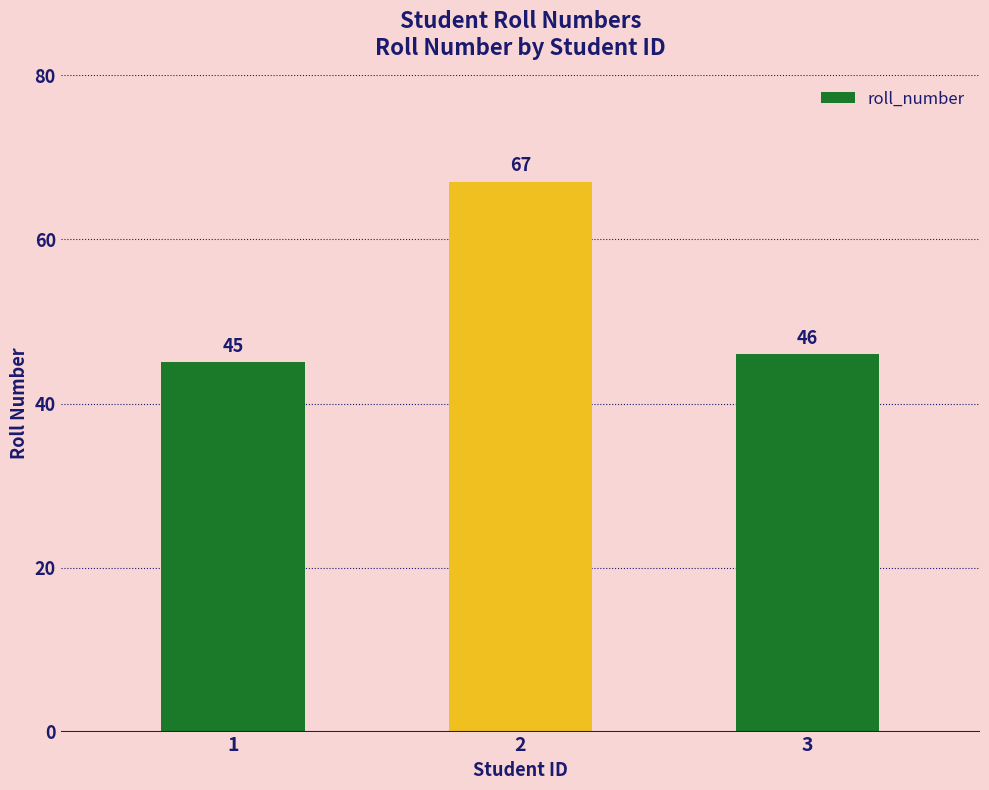

At which label does the data first exceed 46?

2